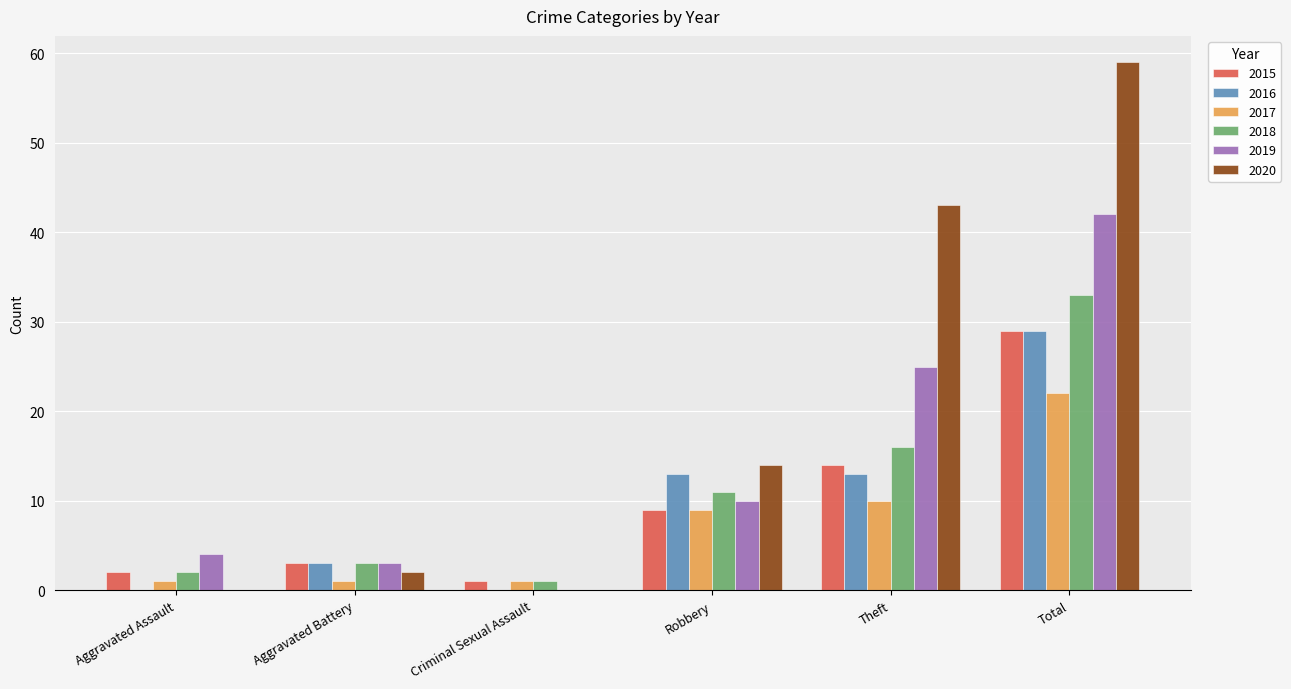

Between Criminal Sexual Assault and Total, which series saw the biggest shift?

2020